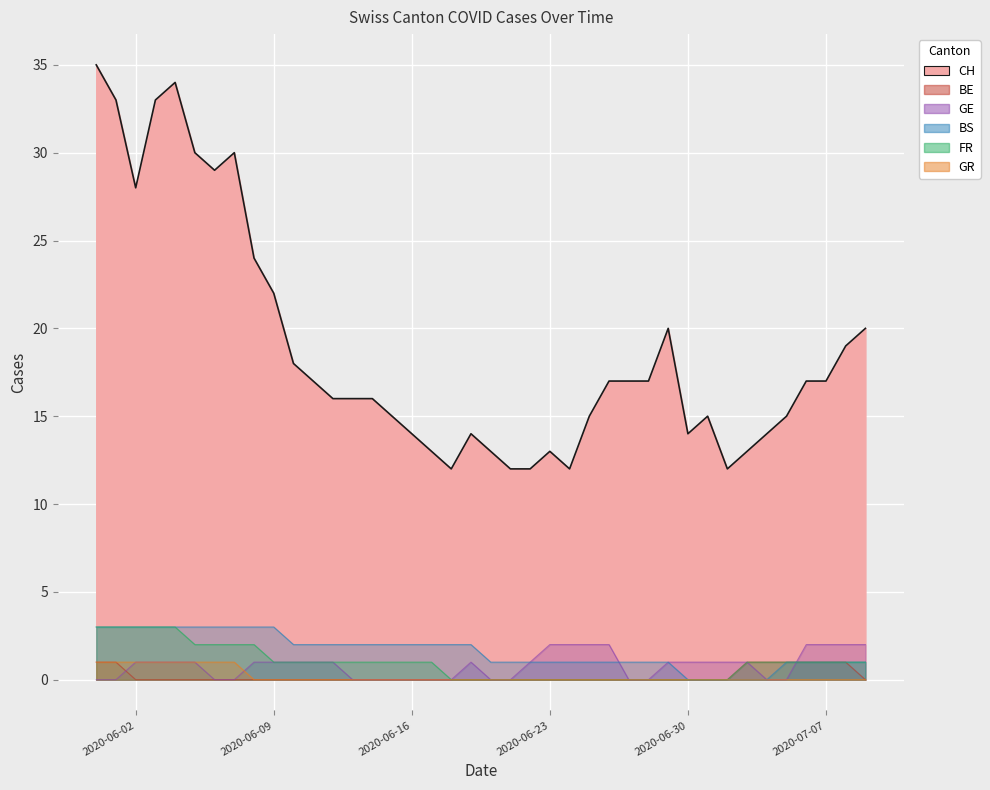

True or false: BE and GR cross at least once.

False